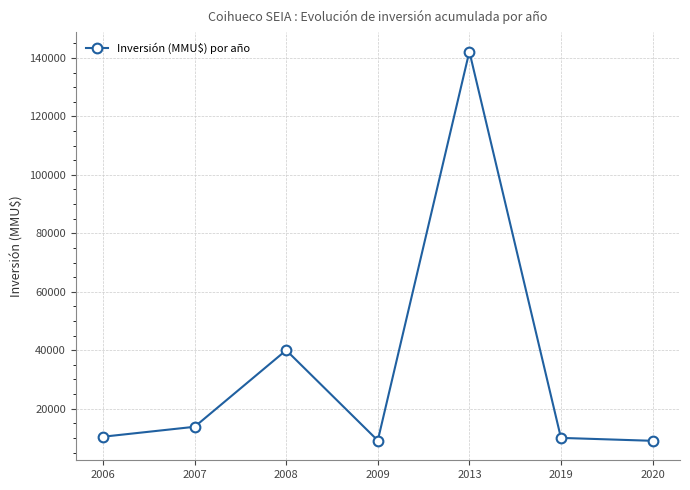

How many series are shown in this chart?

1